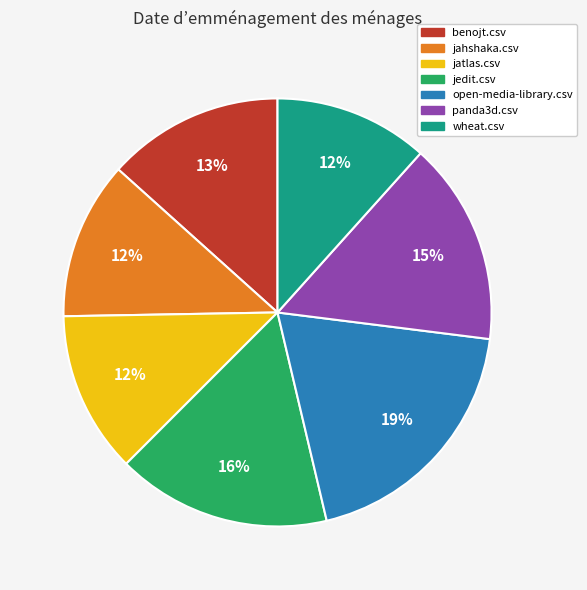

To the nearest percent, what portion does jedit.csv represent?

16%